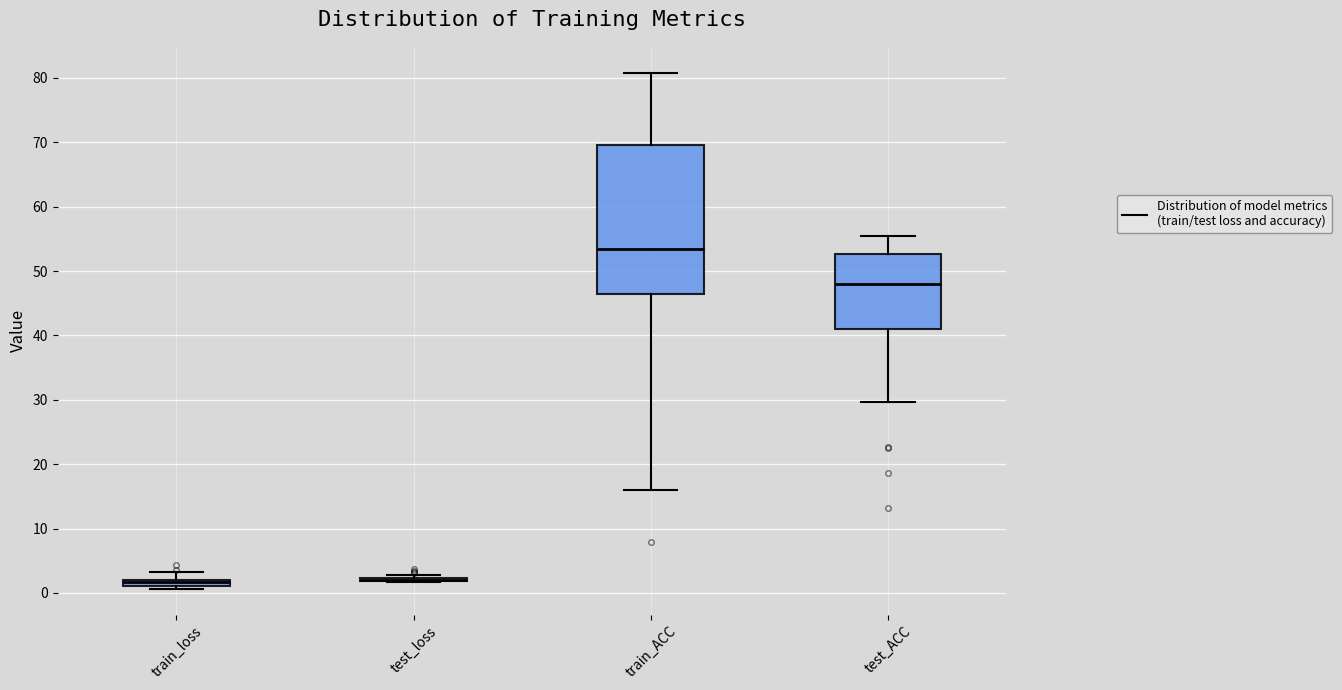

Comparing the boxes themselves (not the whiskers), which one is the tallest?

train_ACC